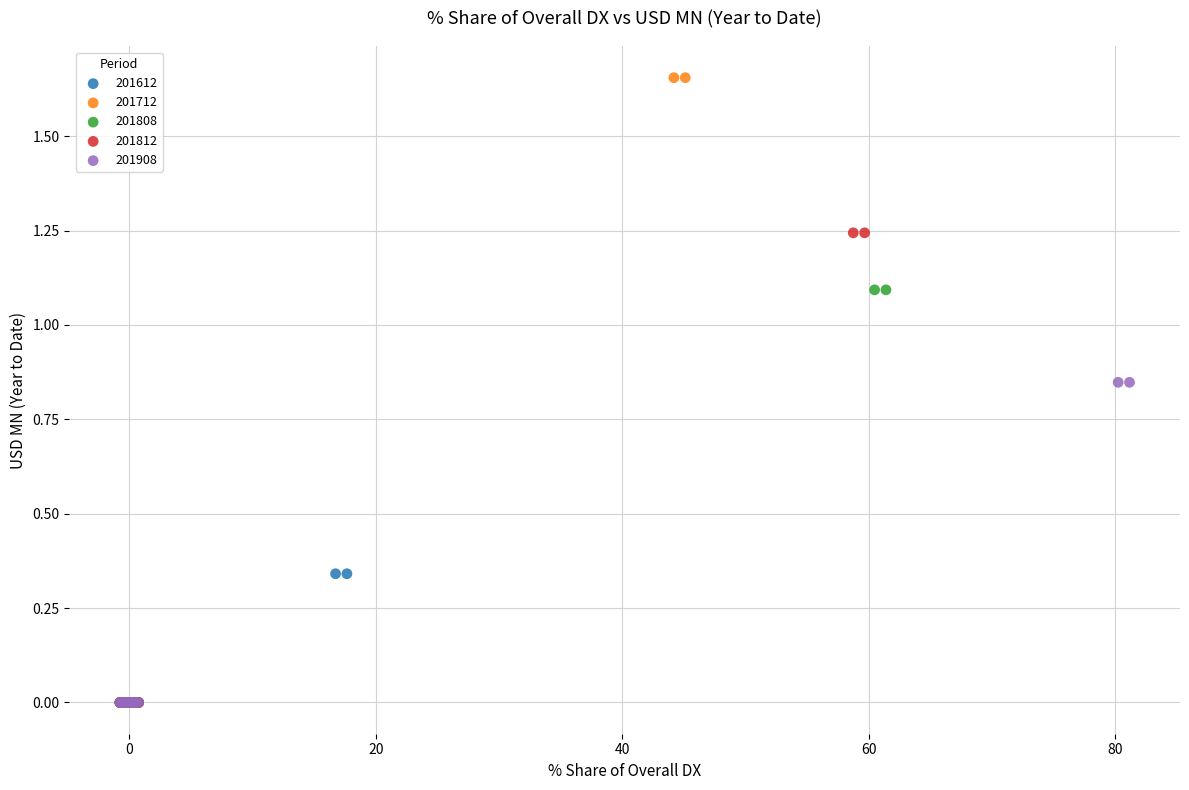

Which series contains the highest Y value?

201712